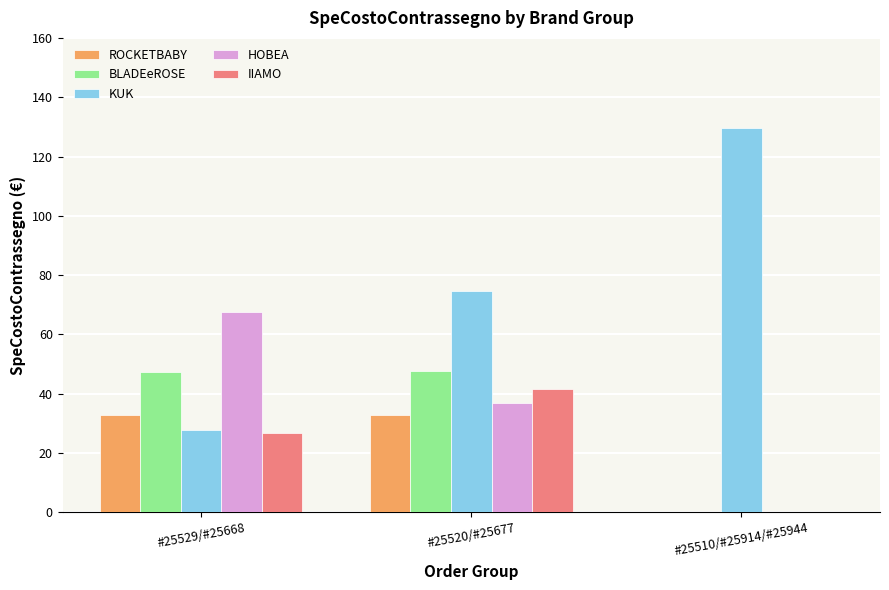

What is the approximate value of KUK at #25529/#25668?

27.9